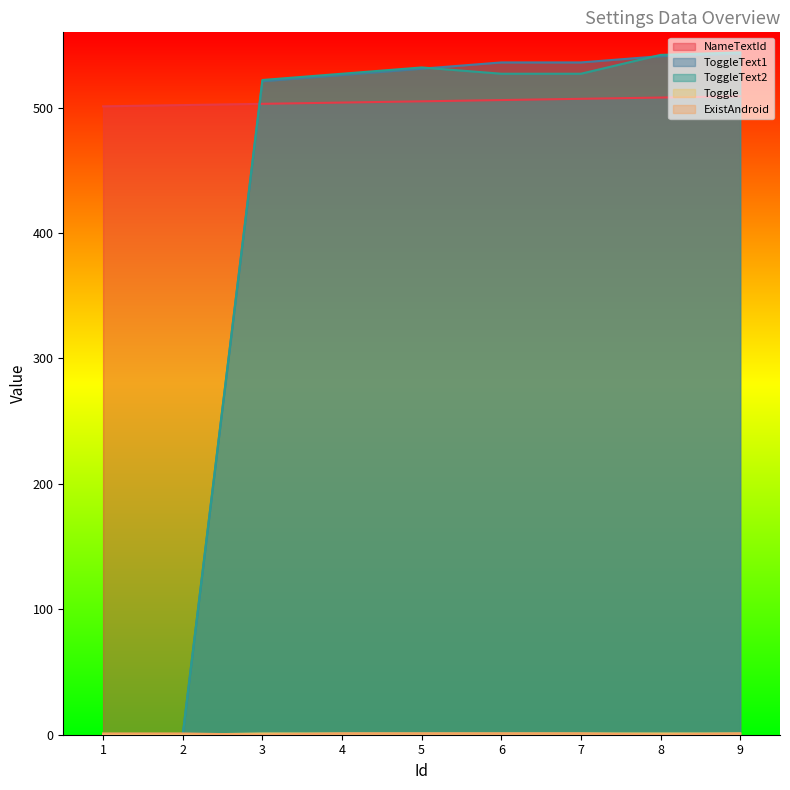

True or false: ToggleText2 has more than 2 interior local peaks.

False